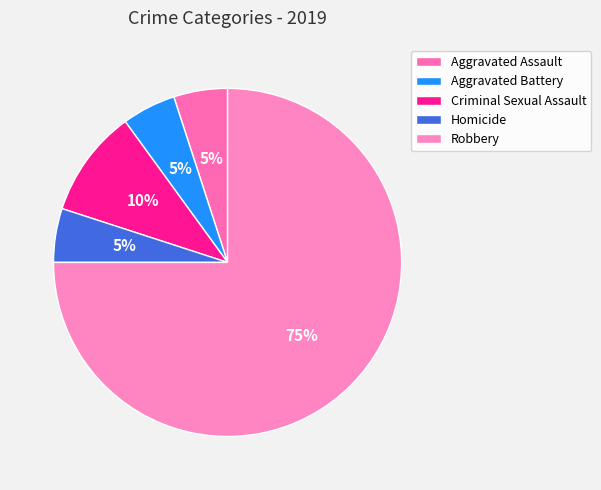

Is Aggravated Battery the majority of the pie?

No